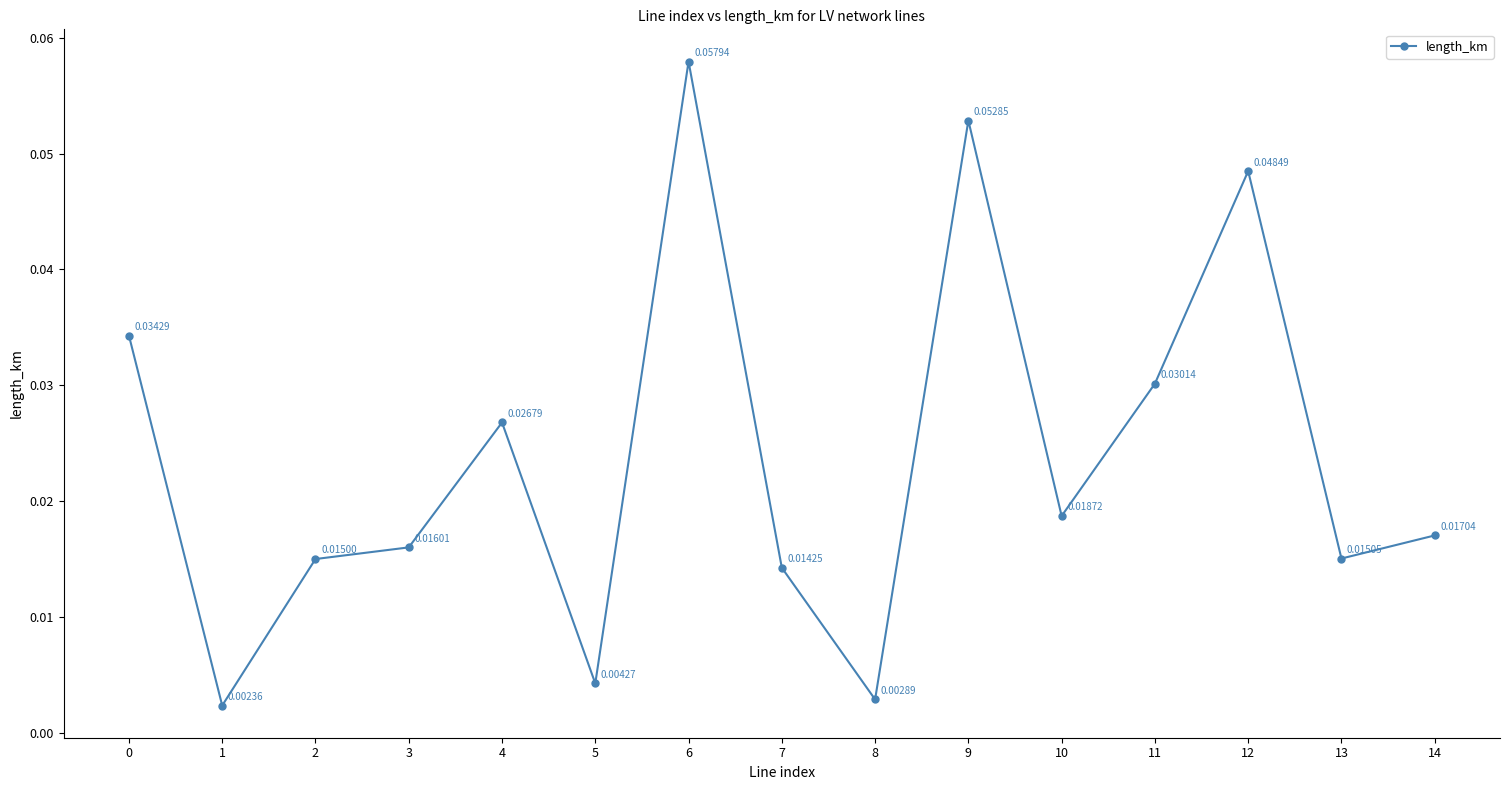

Between 0 and 12, which is larger?

12